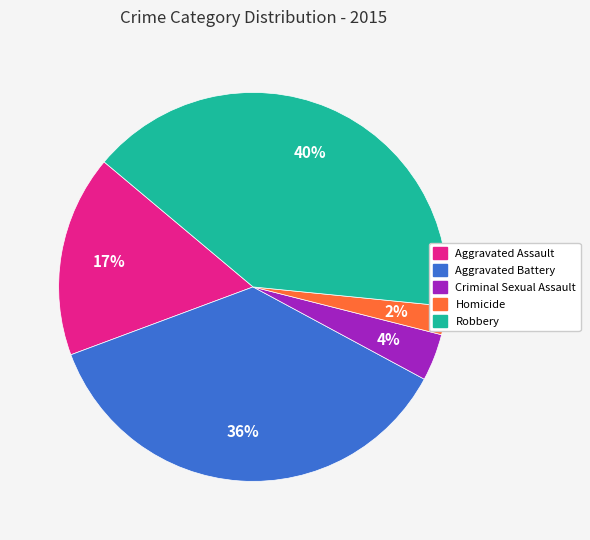

Which has a higher value, Aggravated Battery or Criminal Sexual Assault?

Aggravated Battery